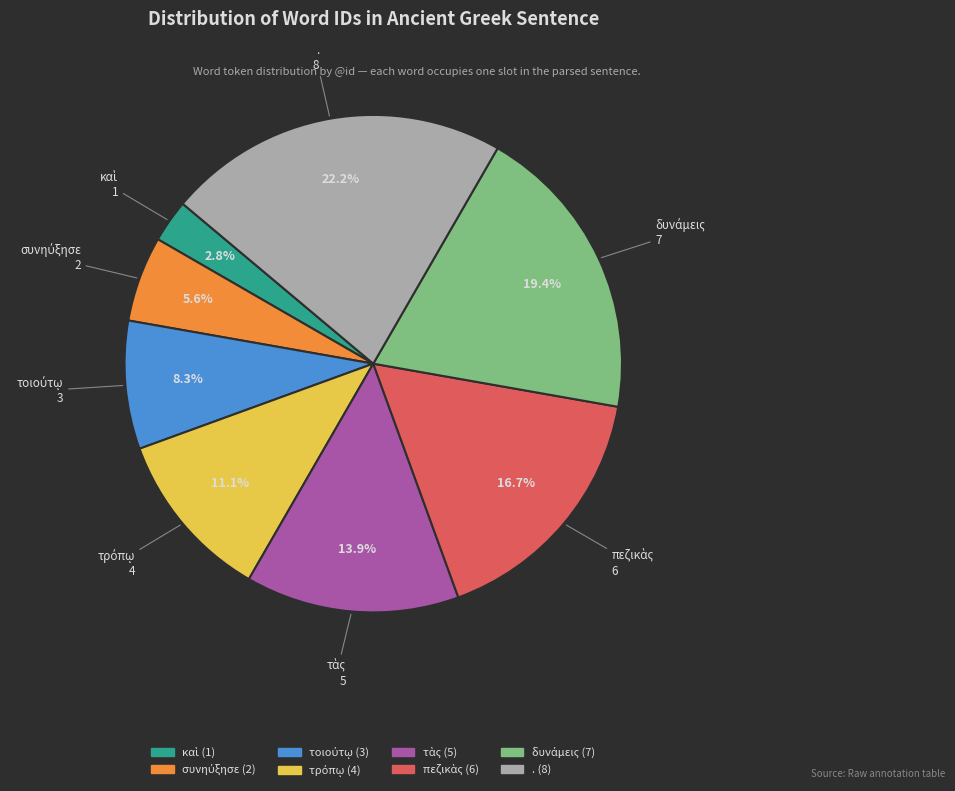

To the nearest percent, what is the difference between the largest and smallest slice percentages?

19%